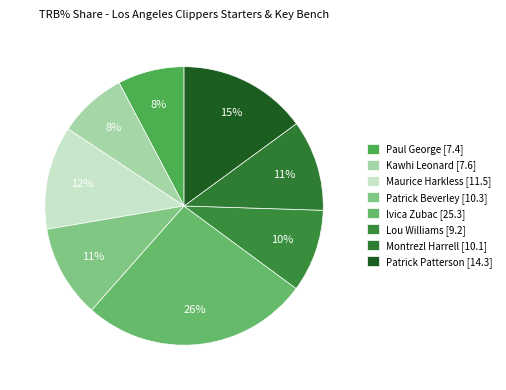

To the nearest percent, what is the average slice percentage?

12%